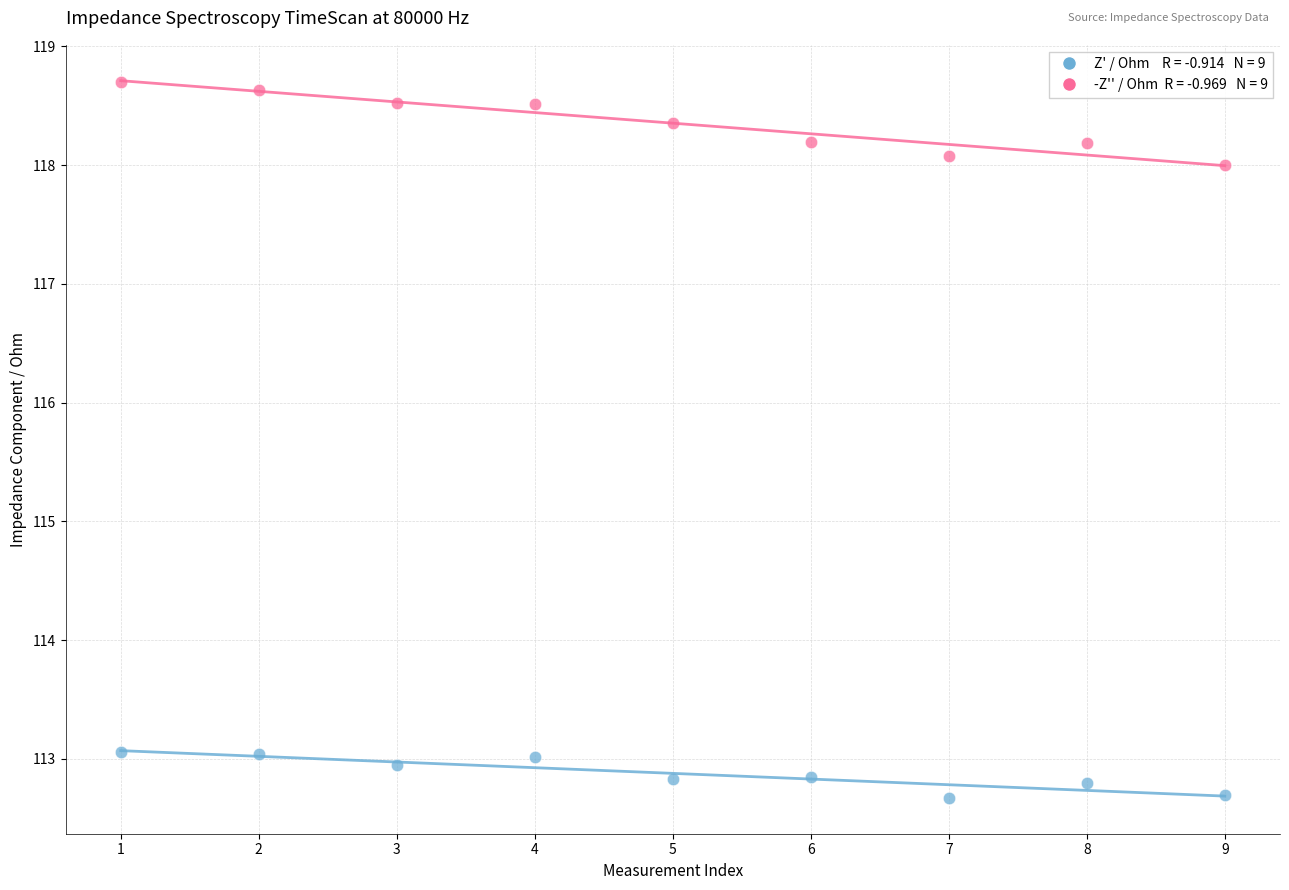

Across all data points, what is the range of X values (max minus min)?

8.0